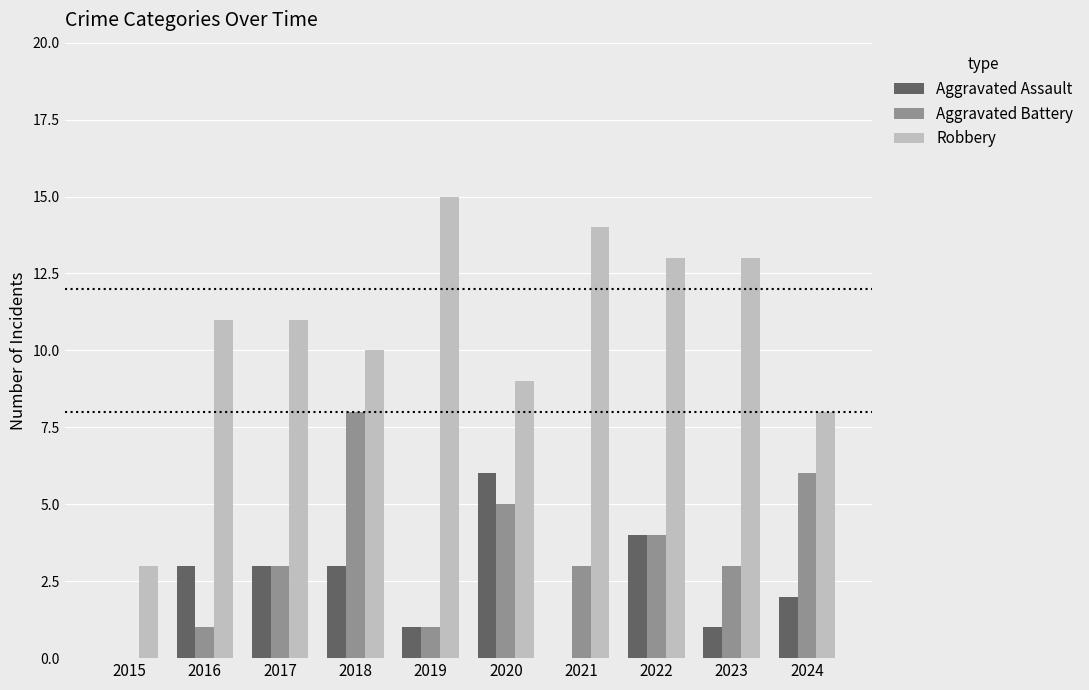

Is the value of Robbery at 2017 greater than the value of Aggravated Battery at 2017?

Yes